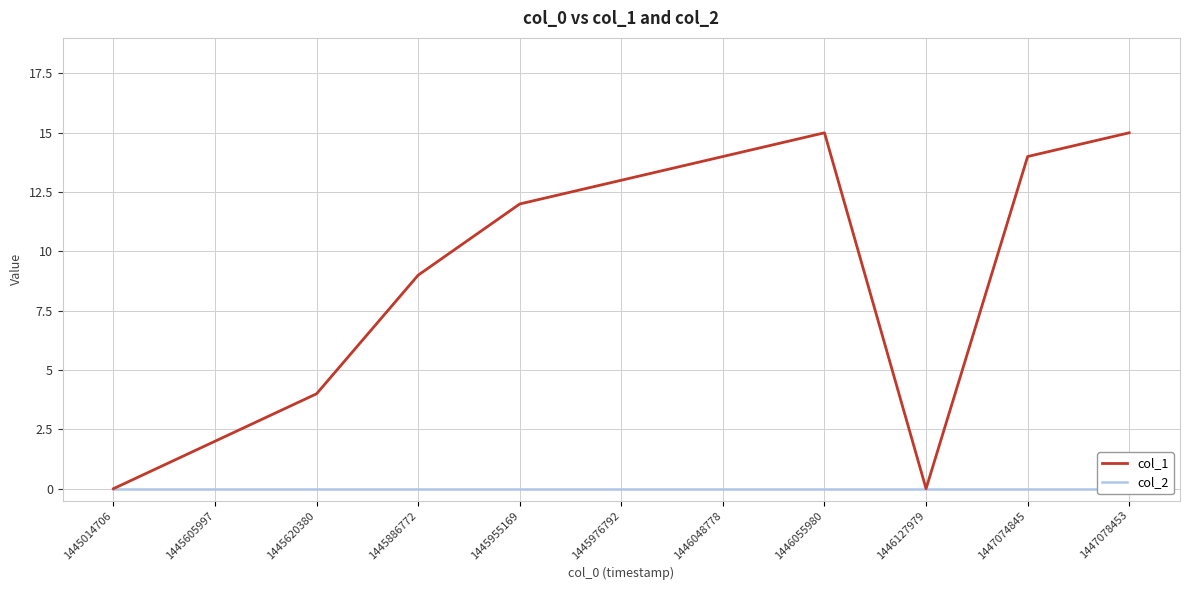

True or false: col_1 and col_2 intersect in this chart.

False